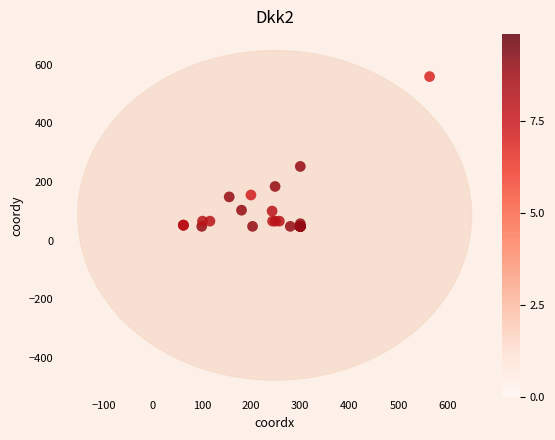

What Y value in the scatter plot is closest to 304?

253.2